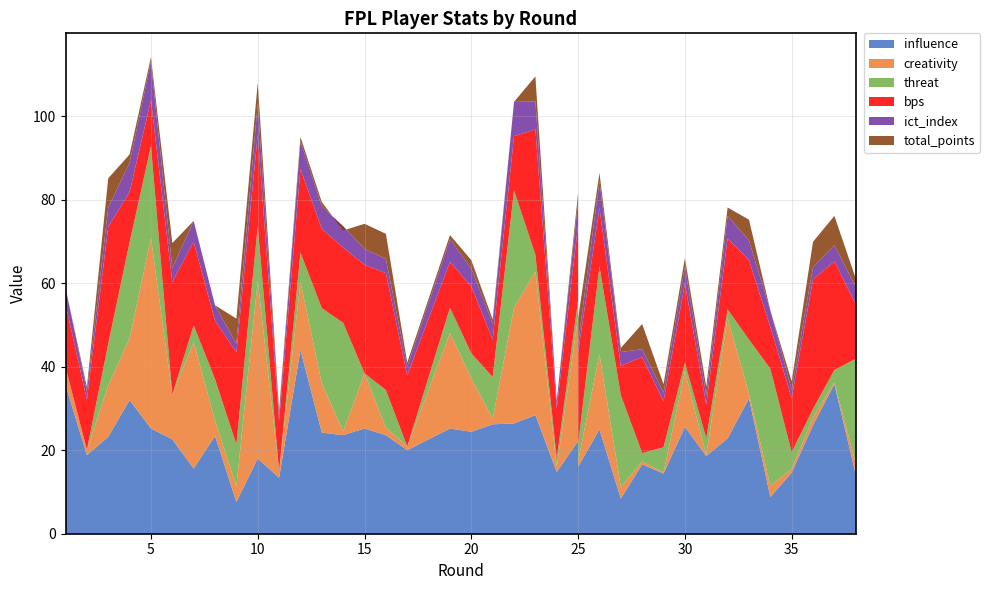

Reading left to right, list all the values displayed in this chart.

influence: 35.6	18.8	23.2	32.0	25.2	22.6	15.6	23.4	7.6	18.0	13.4	44.0	24.2	23.6	25.2	23.6	20.0	25.2	24.4	26.2	26.4	28.4	14.8	22.2	16.0	25.0	8.4	16.6	14.4	25.6	18.6	22.8	32.4	8.8	14.6	26.0	35.8	14.2
creativity: 4.3	1.3	12.3	14.8	45.6	10.7	30.3	3.6	3.8	42.6	1.6	16.3	11.8	0.9	13.2	1.8	0.9	22.9	12.8	1.3	27.8	34.4	1.2	29.8	1.4	18.0	2.8	0.7	0.3	13.3	0.3	28.9	1.1	2.7	0.9	1.9	0.4	2.7
threat: 0.0	0.0	10.0	23.0	22.0	0.0	4.0	10.0	10.0	13.0	0.0	7.0	18.0	26.0	0.0	9.0	0.0	6.0	6.0	10.0	28.0	4.0	2.0	4.0	4.0	21.0	22.0	2.0	6.0	2.0	4.0	2.0	13.0	28.0	4.0	2.0	3.0	25.0
bps: 15.0	12.0	28.0	12.0	11.0	27.0	20.0	14.0	22.0	22.0	12.0	20.0	19.0	18.0	26.0	28.0	17.0	11.0	16.0	9.0	13.0	30.0	12.0	18.0	22.0	14.0	7.0	23.0	11.0	19.0	8.0	17.0	19.0	10.0	13.0	31.0	26.0	13.0
ict_index: 4.0	2.0	4.6	7.0	9.3	3.3	5.0	3.7	2.1	7.4	1.5	6.7	5.4	5.1	3.8	3.4	2.1	5.4	4.3	3.8	8.2	6.7	1.8	5.6	2.1	6.4	3.3	1.9	2.1	4.1	2.3	5.4	4.7	4.0	2.0	3.0	3.9	4.2
total_points: 0.0	1.0	7.0	2.0	1.0	6.0	0.0	0.0	6.0	5.0	1.0	1.0	1.0	-1.0	6.0	6.0	1.0	1.0	2.0	1.0	0.0	6.0	0.0	2.0	6.0	2.0	1.0	6.0	2.0	2.0	2.0	2.0	5.0	0.0	2.0	6.0	7.0	2.0